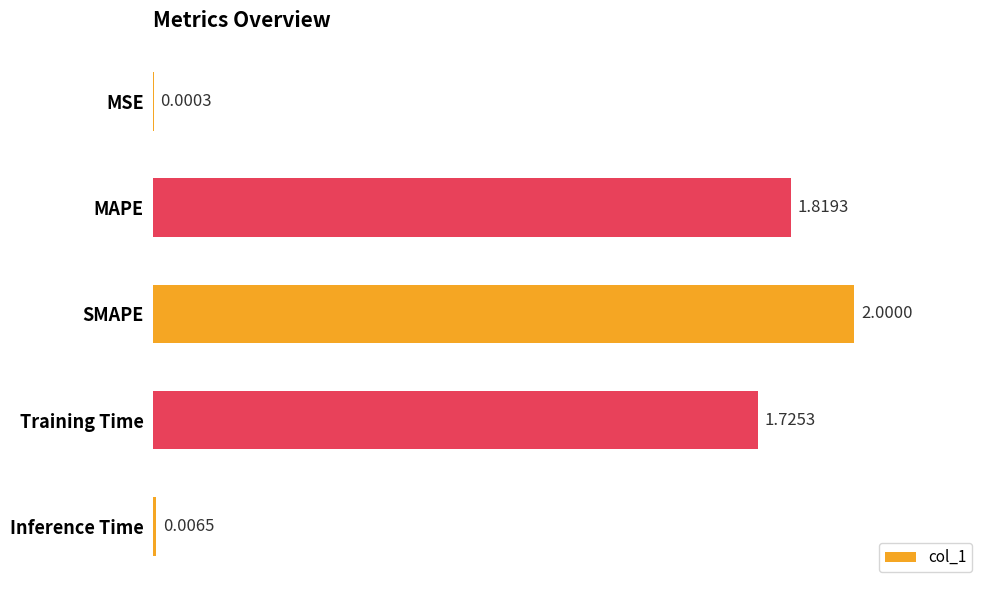

How many data points does each series have?

5